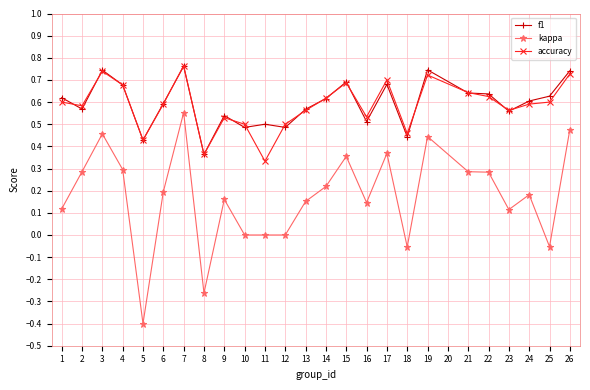

Which series has the largest range (max minus min)?

kappa